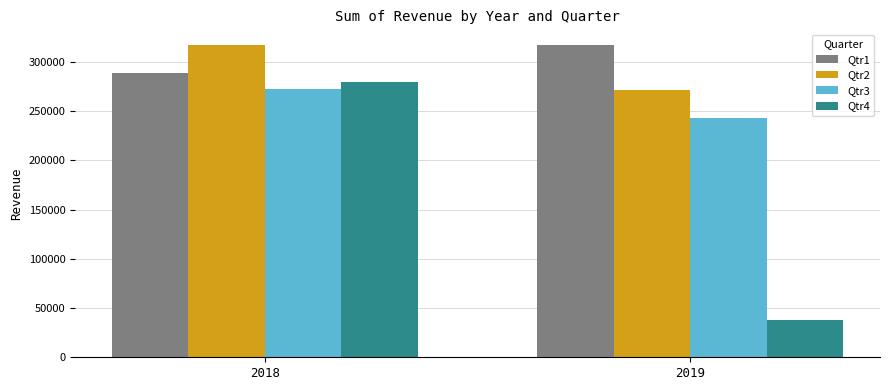

At which label does Qtr1 reach its peak?

2019